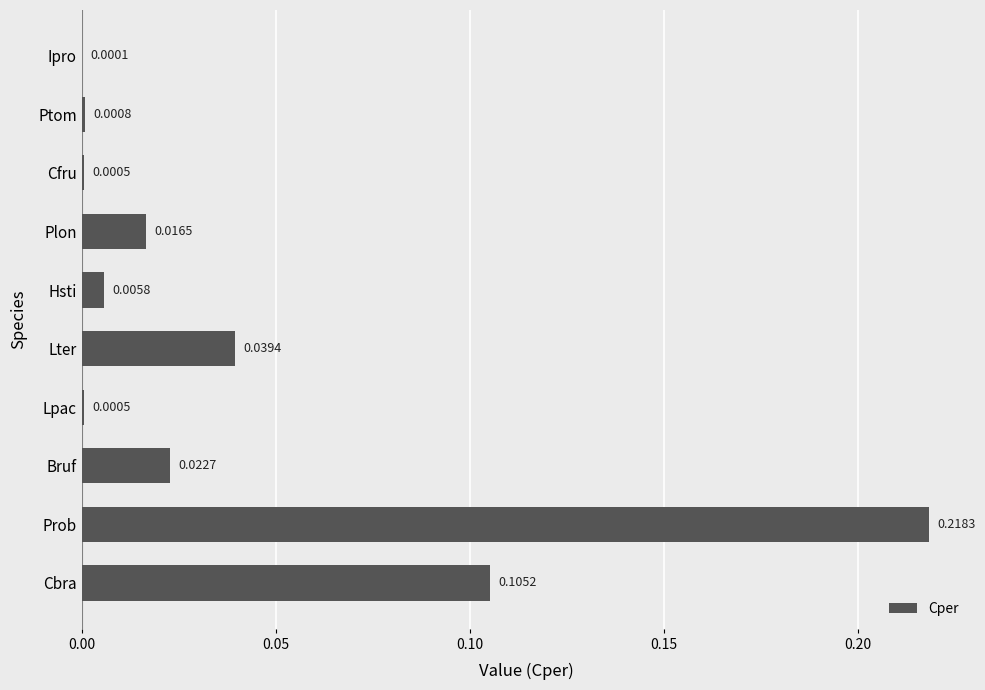

Between Cfru and Plon, which is larger?

Plon